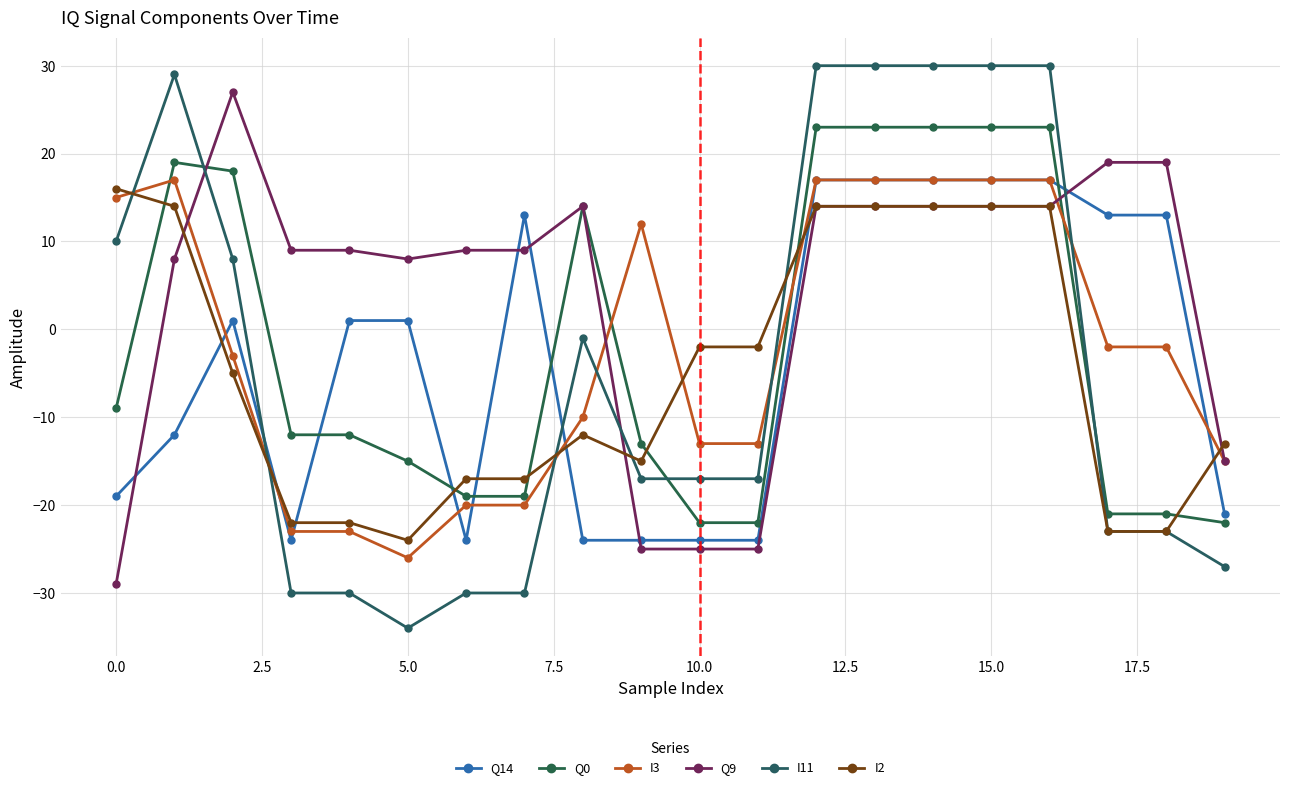

What is the value of the Q0 point at the 5th from the left?

-12